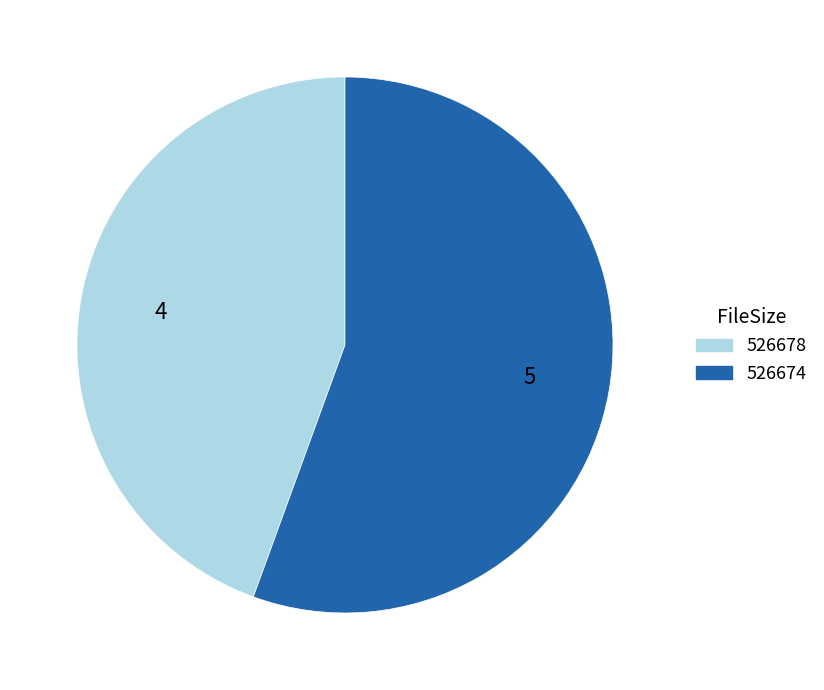

Rank the categories by value from lowest to highest.

526678, 526674